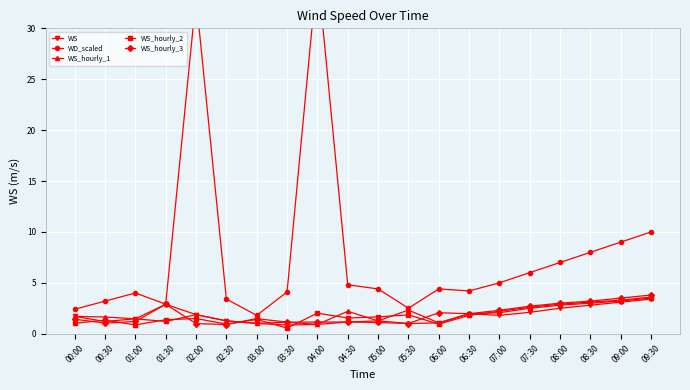

Reading left to right, extract all data points from this chart.

WS: 00:00=1.7	00:30=1.2	01:00=1.5	01:30=2.9	02:00=1.9	02:30=1.3	03:00=1.0	03:30=0.8	04:00=0.9	04:30=1.1	05:00=1.3	05:30=1.0	06:00=1.1	06:30=2.0	07:00=1.8	07:30=2.1	08:00=2.5	08:30=2.8	09:00=3.1	09:30=3.4
WD_scaled: 00:00=2.4	00:30=3.2	01:00=4.0	01:30=2.9	02:00=33.0	02:30=3.4	03:00=1.8	03:30=4.1	04:00=35.7	04:30=4.8	05:00=4.4	05:30=2.5	06:00=4.4	06:30=4.2	07:00=5.0	07:30=6.0	08:00=7.0	08:30=8.0	09:00=9.0	09:30=10.0
WS_hourly_1: 00:00=1.7	00:30=1.6	01:00=1.5	01:30=1.2	02:00=1.9	02:30=1.3	03:00=1.0	03:30=1.1	04:00=0.9	04:30=2.2	05:00=1.3	05:30=2.3	06:00=1.1	06:30=2.0	07:00=2.1	07:30=2.5	08:00=2.8	08:30=3.0	09:00=3.2	09:30=3.5
WS_hourly_2: 00:00=1.0	00:30=1.3	01:00=0.9	01:30=1.4	02:00=1.5	02:30=0.9	03:00=1.4	03:30=0.6	04:00=2.0	04:30=1.5	05:00=1.6	05:30=1.9	06:00=0.9	06:30=1.8	07:00=2.2	07:30=2.6	08:00=2.9	08:30=3.1	09:00=3.3	09:30=3.6
WS_hourly_3: 00:00=1.4	00:30=1.0	01:00=1.2	01:30=2.9	02:00=1.0	02:30=0.9	03:00=1.5	03:30=1.1	04:00=1.1	04:30=1.1	05:00=1.1	05:30=1.0	06:00=2.1	06:30=2.0	07:00=2.3	07:30=2.7	08:00=3.0	08:30=3.2	09:00=3.5	09:30=3.8